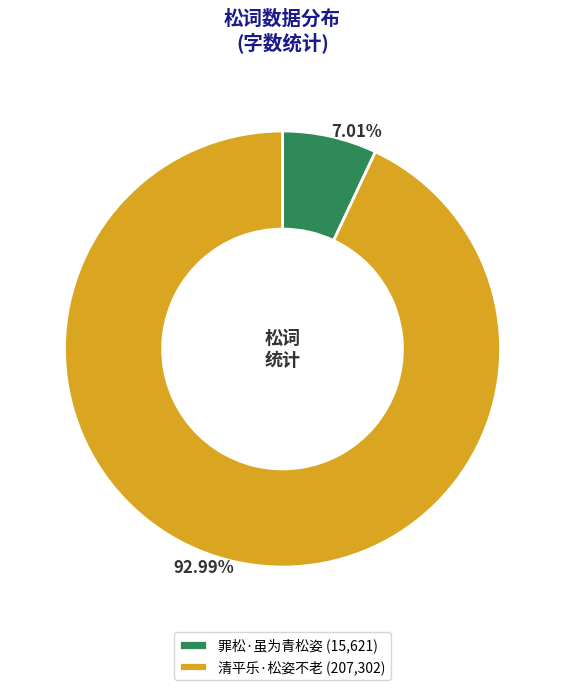

Between 清平乐·松姿不老 (207,302) and 罪松·虽为青松姿 (15,621), which is larger?

清平乐·松姿不老 (207,302)